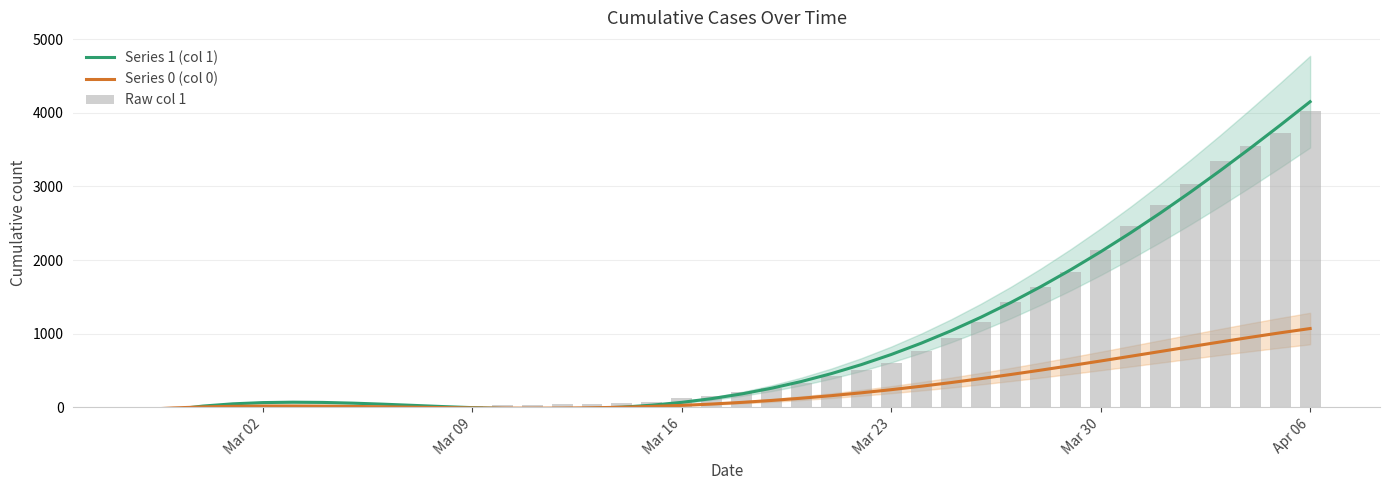

Read the Series 1 (col 1) value at Mar 30.

2112.2